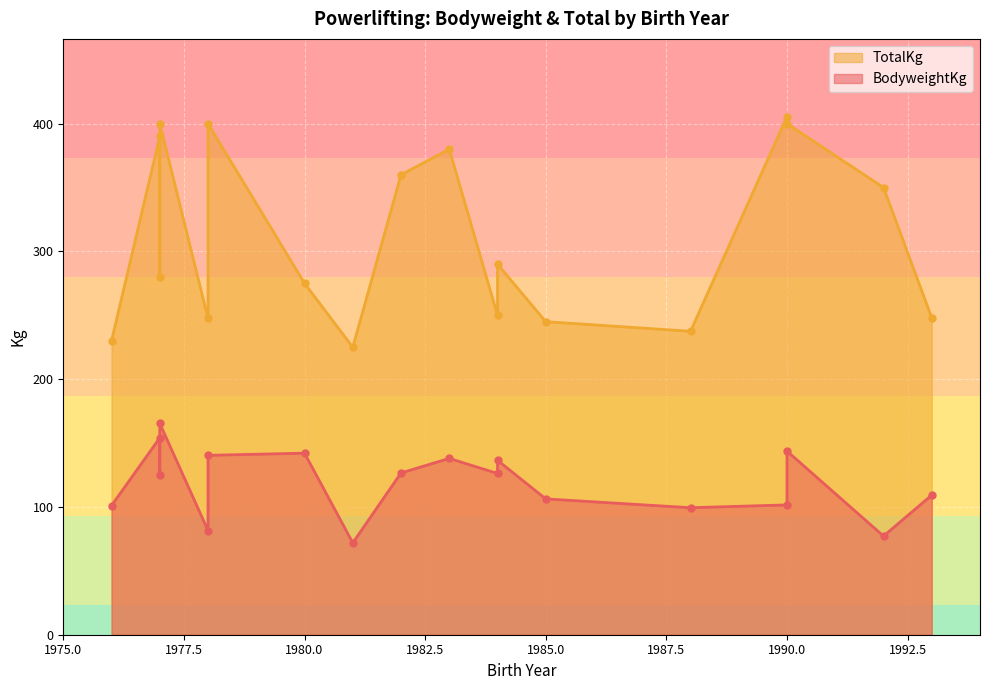

Reading left to right, what are all the values shown in this chart?

BodyweightKg: 101.6	77.2	140.4	143.7	165.4	154.1	138.0	126.6	81.5	71.9	136.5	125.1	142.1	106.3	109.3	99.4	126.2	101.1
TotalKg: 405.5	350.0	400.0	400.0	400.0	390.0	380.0	360.0	247.5	225.0	290.0	280.0	275.0	245.0	248.0	237.5	250.0	230.0